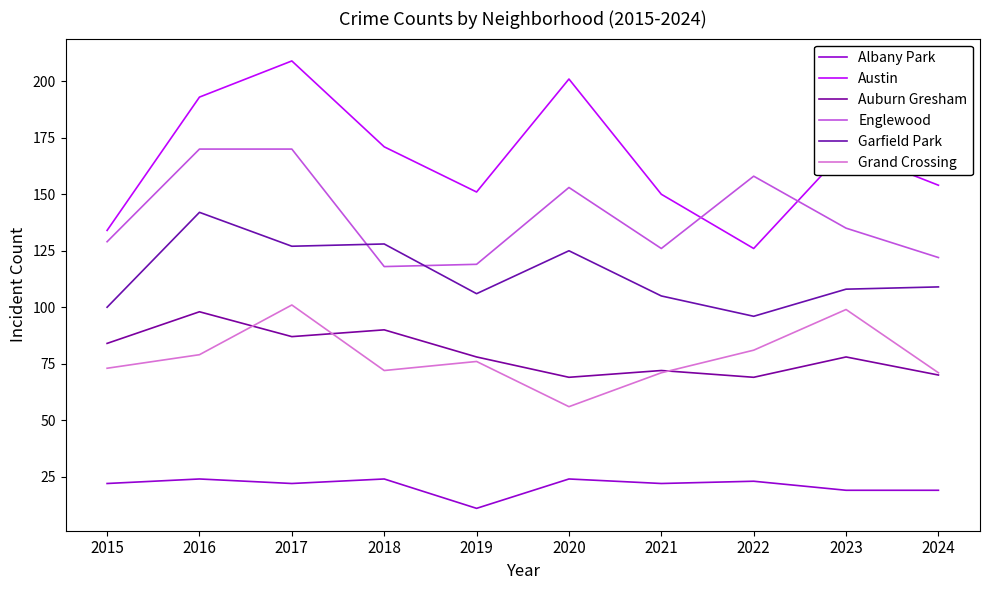

Which series has the largest range (max minus min)?

Austin